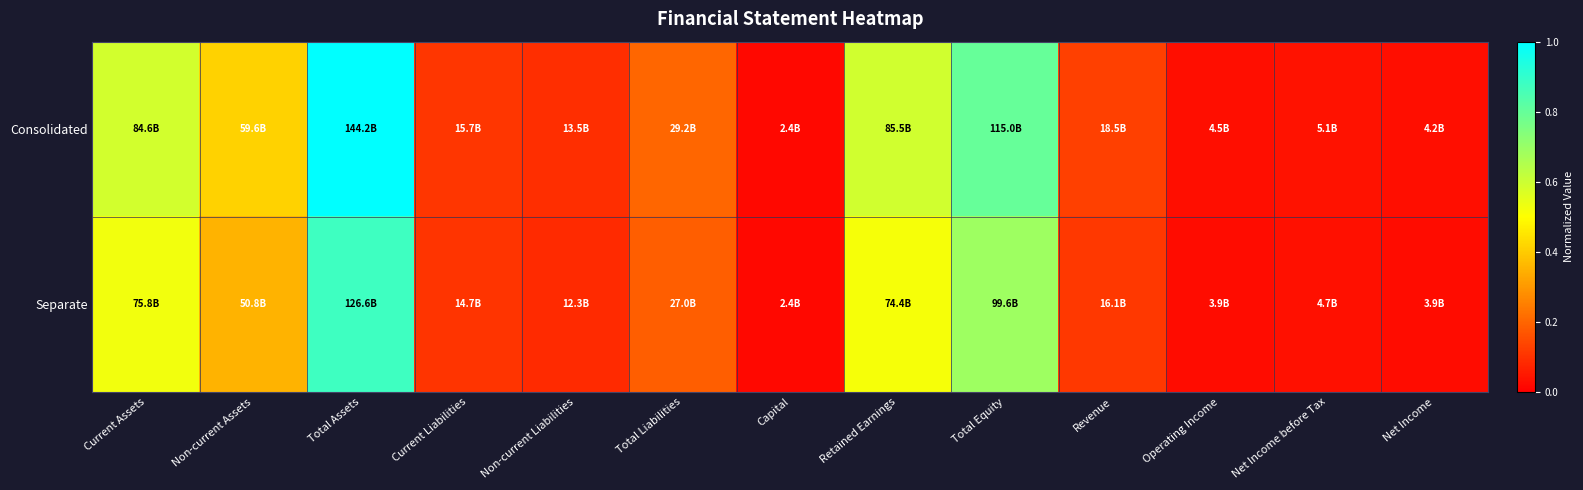

Reading left to right, extract all data points from this chart.

Consolidated: Current Assets=0.6	Non-current Assets=0.4	Total Assets=1.0	Current Liabilities=0.1	Non-current Liabilities=0.1	Total Liabilities=0.2	Capital=0.0	Retained Earnings=0.6	Total Equity=0.8	Revenue=0.1	Operating Income=0.0	Net Income before Tax=0.0	Net Income=0.0
Separate: Current Assets=0.5	Non-current Assets=0.4	Total Assets=0.9	Current Liabilities=0.1	Non-current Liabilities=0.1	Total Liabilities=0.2	Capital=0.0	Retained Earnings=0.5	Total Equity=0.7	Revenue=0.1	Operating Income=0.0	Net Income before Tax=0.0	Net Income=0.0